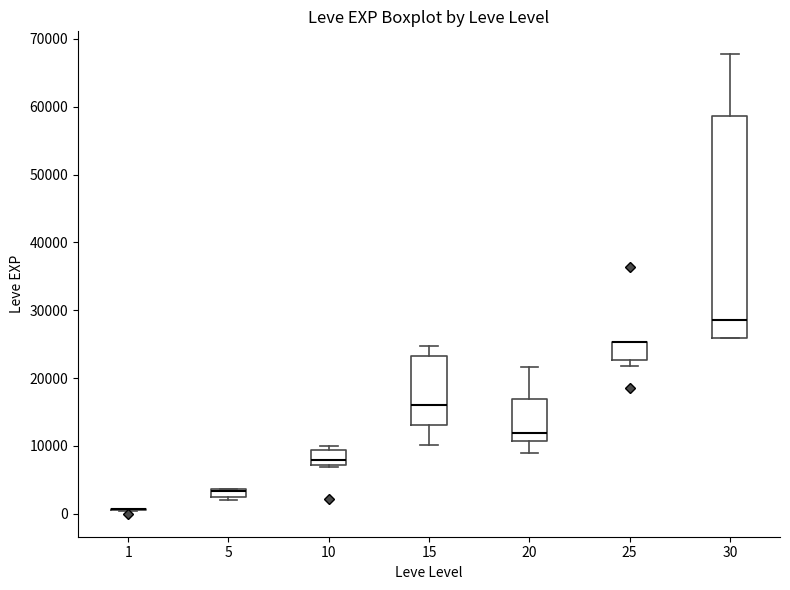

Which box is the tallest, from its lower edge to its upper edge?

30